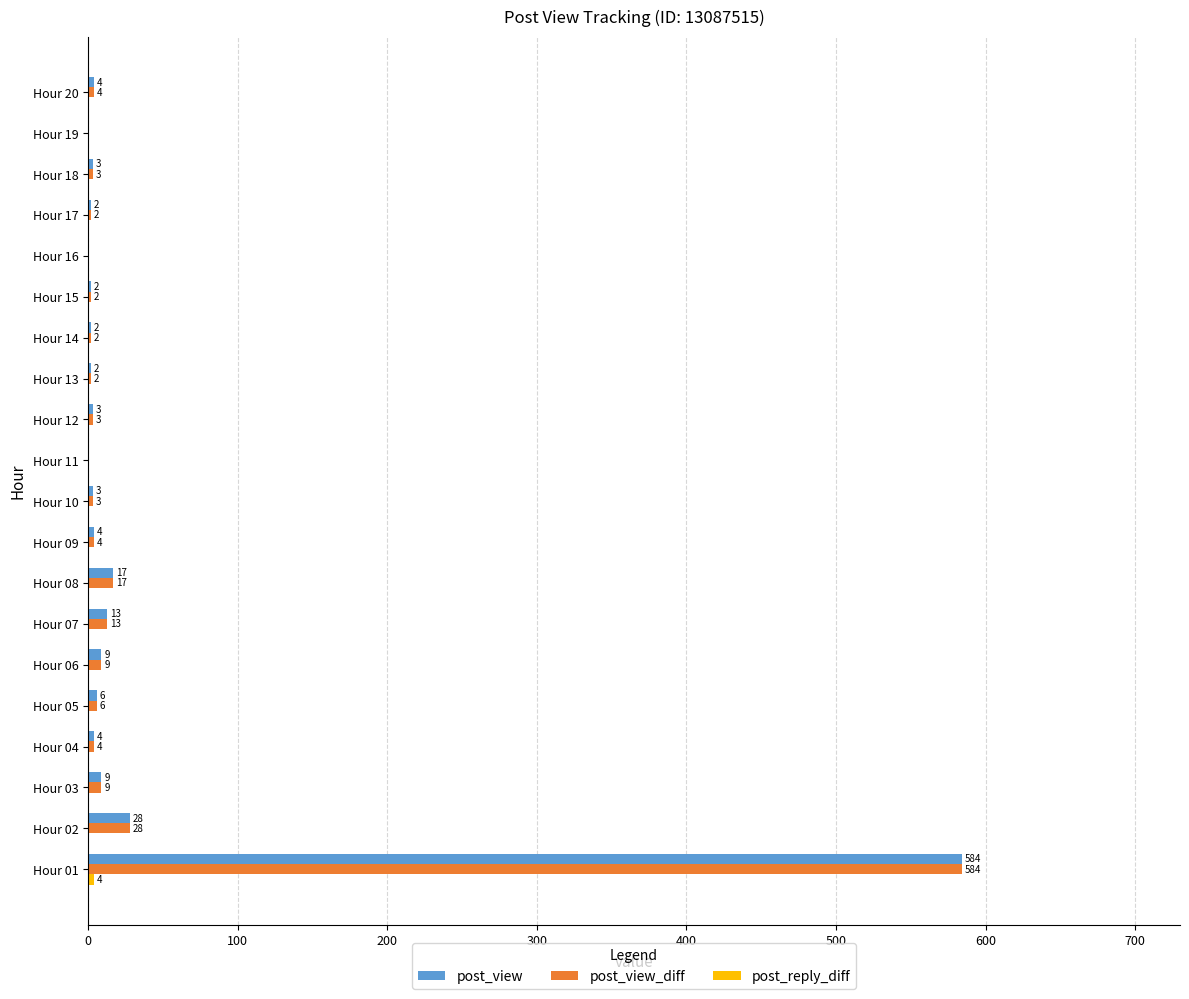

How many positive values does the post_view_diff series have?

17